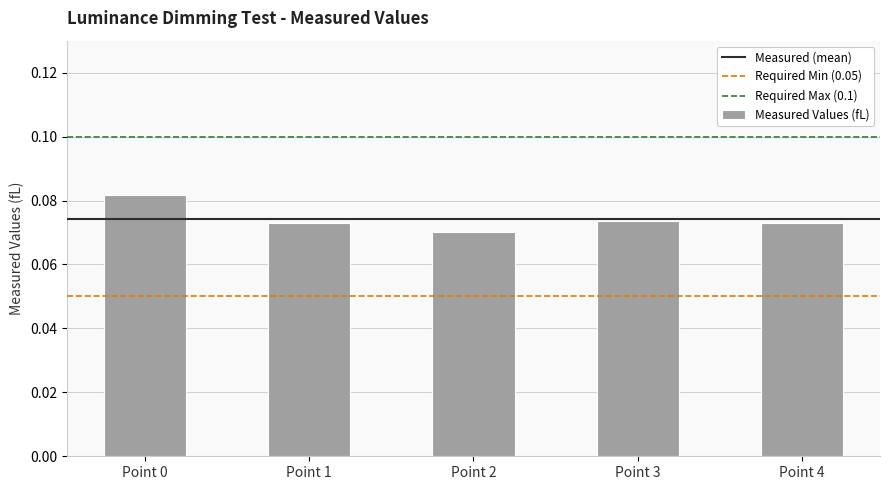

Which has a higher value, Point 1 or Point 0?

Point 0